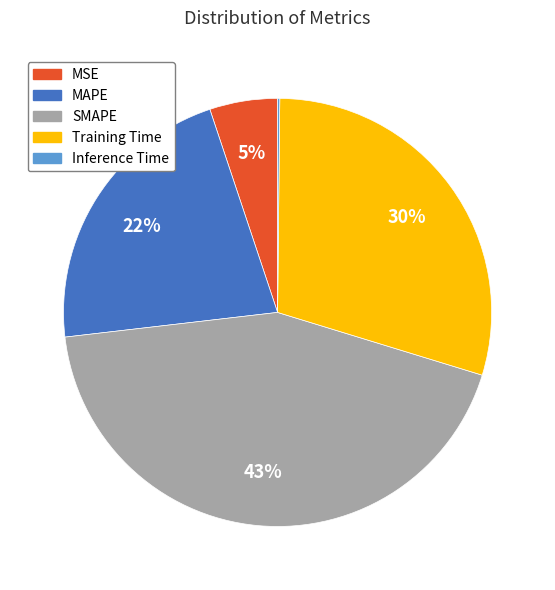

To the nearest percent, what is the difference between the largest and smallest slice percentages?

43%